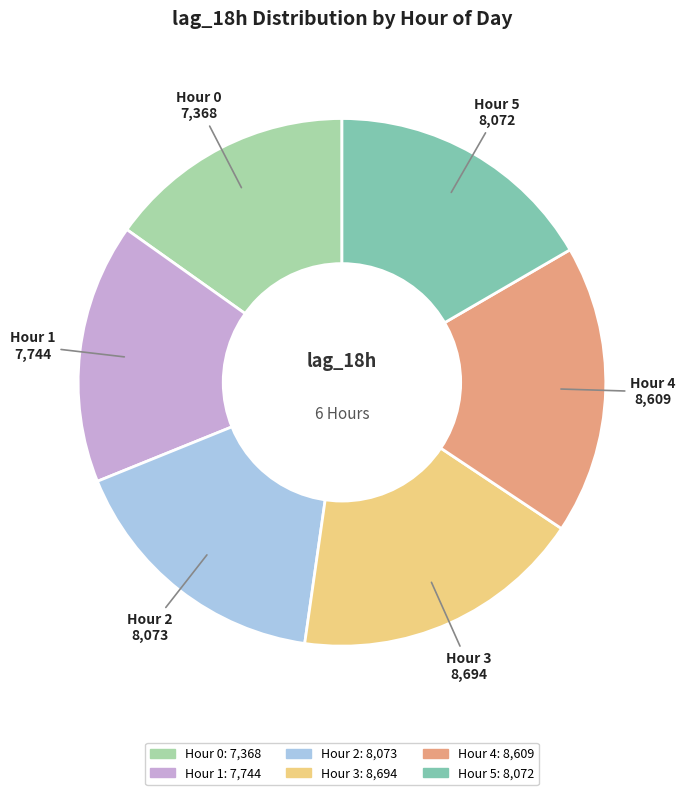

Is there a majority slice in this chart?

No